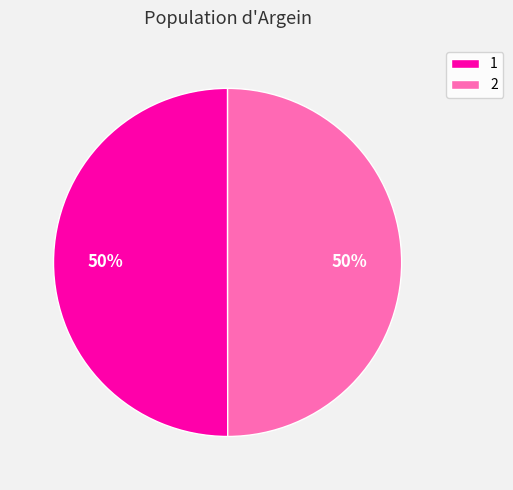

Is the sum of 1 and 2 greater than half?

Yes